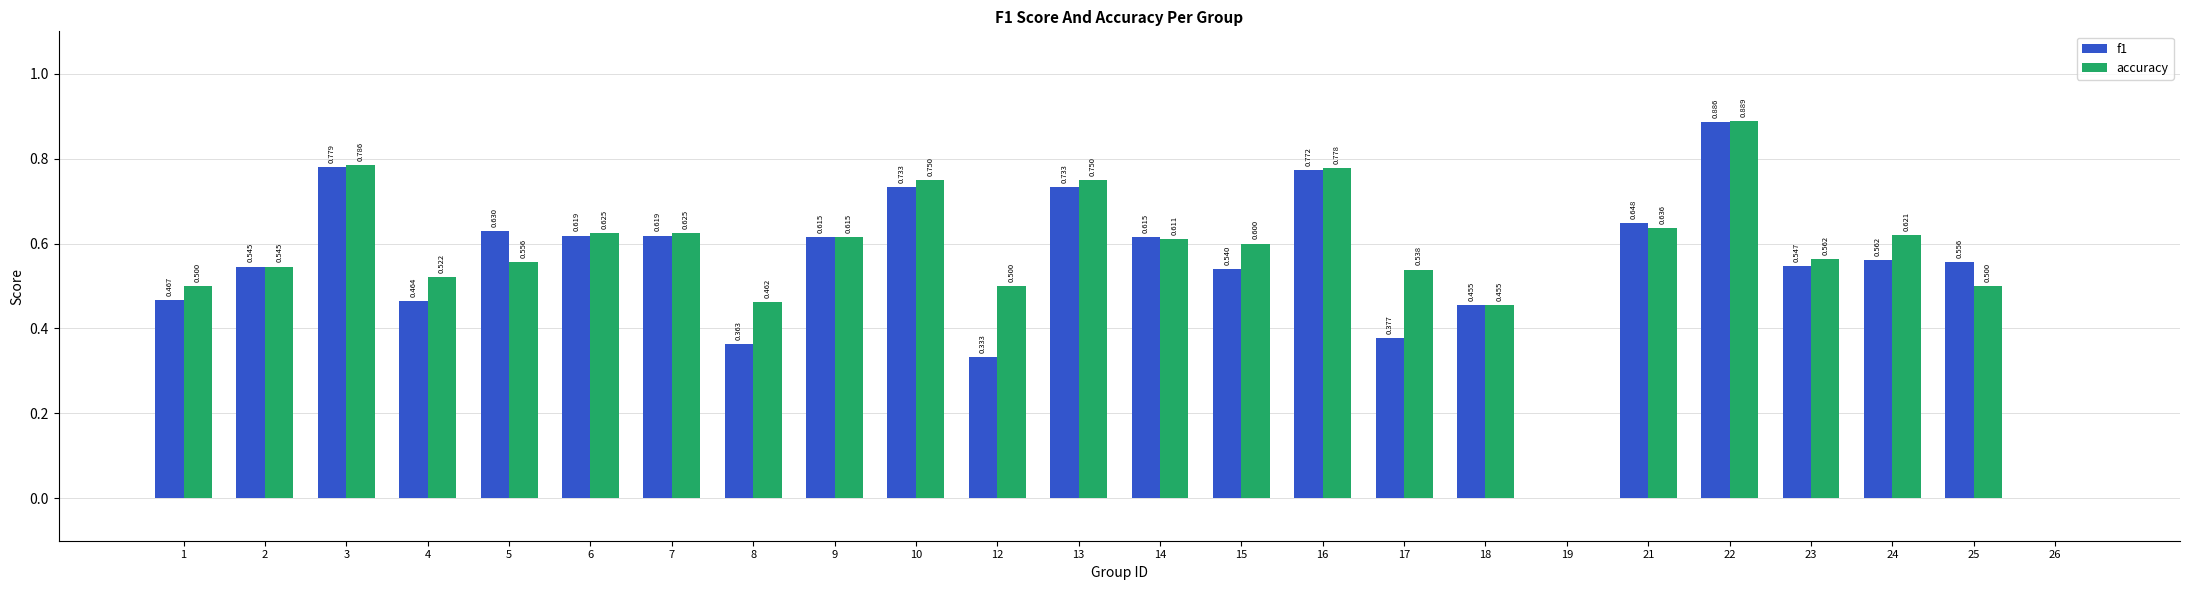

Which series has the largest total across all categories?

accuracy